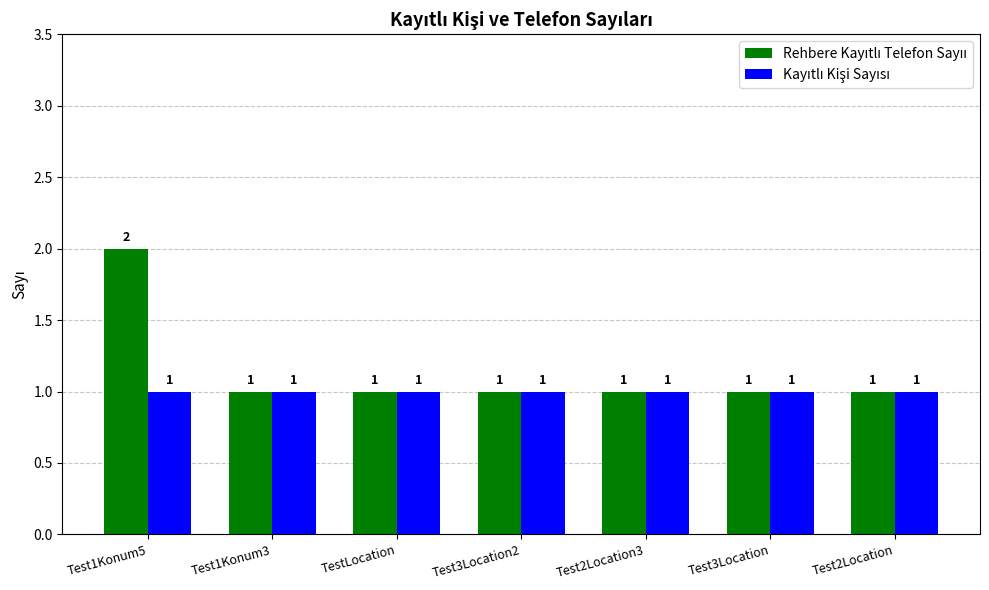

At which category is the sum across all series the highest?

Test1Konum5